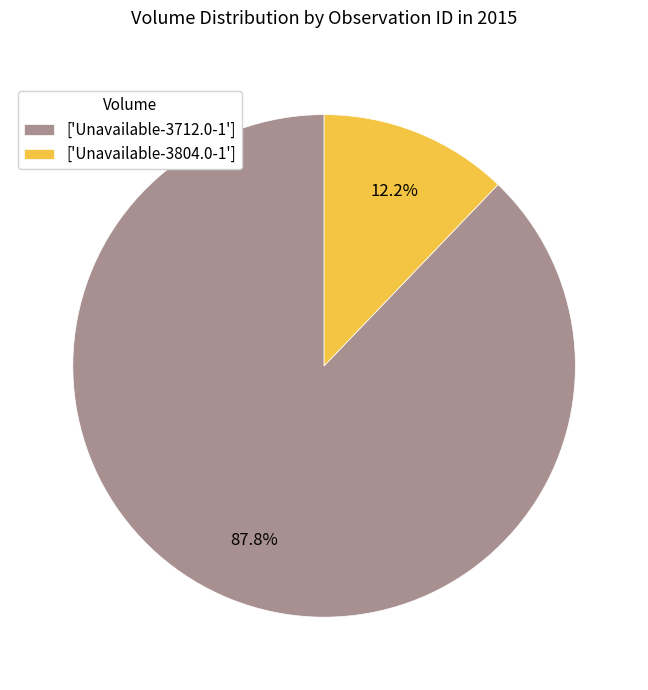

Which has a higher value, ['Unavailable-3712.0-1'] or ['Unavailable-3804.0-1']?

['Unavailable-3712.0-1']